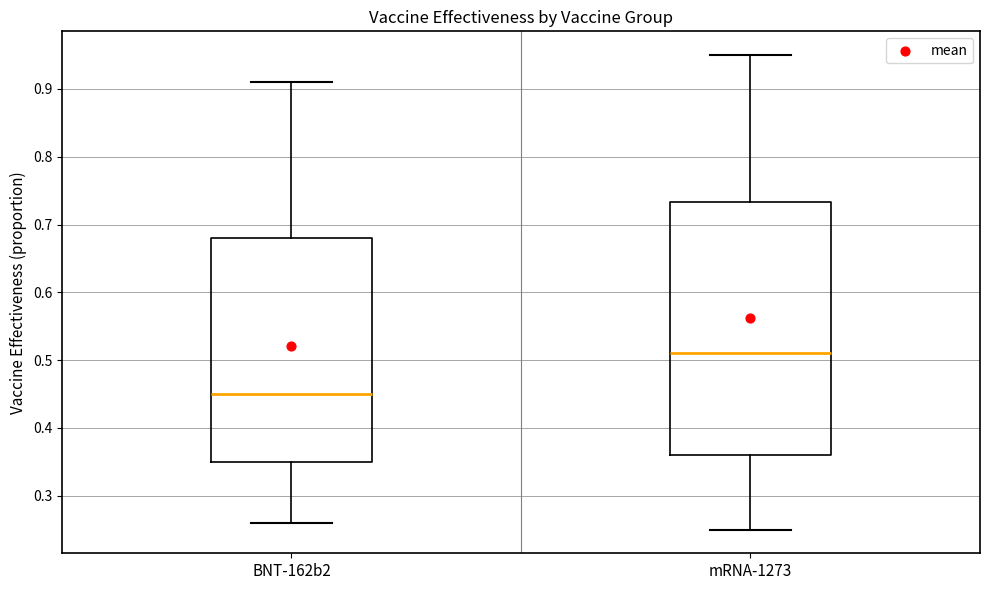

Reading left to right, transcribe this box plot: for each box, give where its median line is, the range the box spans, and where its two whiskers end, as read against the y-axis. The values are not printed on the chart, so give them approximately, as read against the axis.

BNT-162b2: median 0.45, box 0.35 to 0.68, whiskers 0.26 to 0.91
mRNA-1273: median 0.51, box 0.36 to 0.73, whiskers 0.25 to 0.95